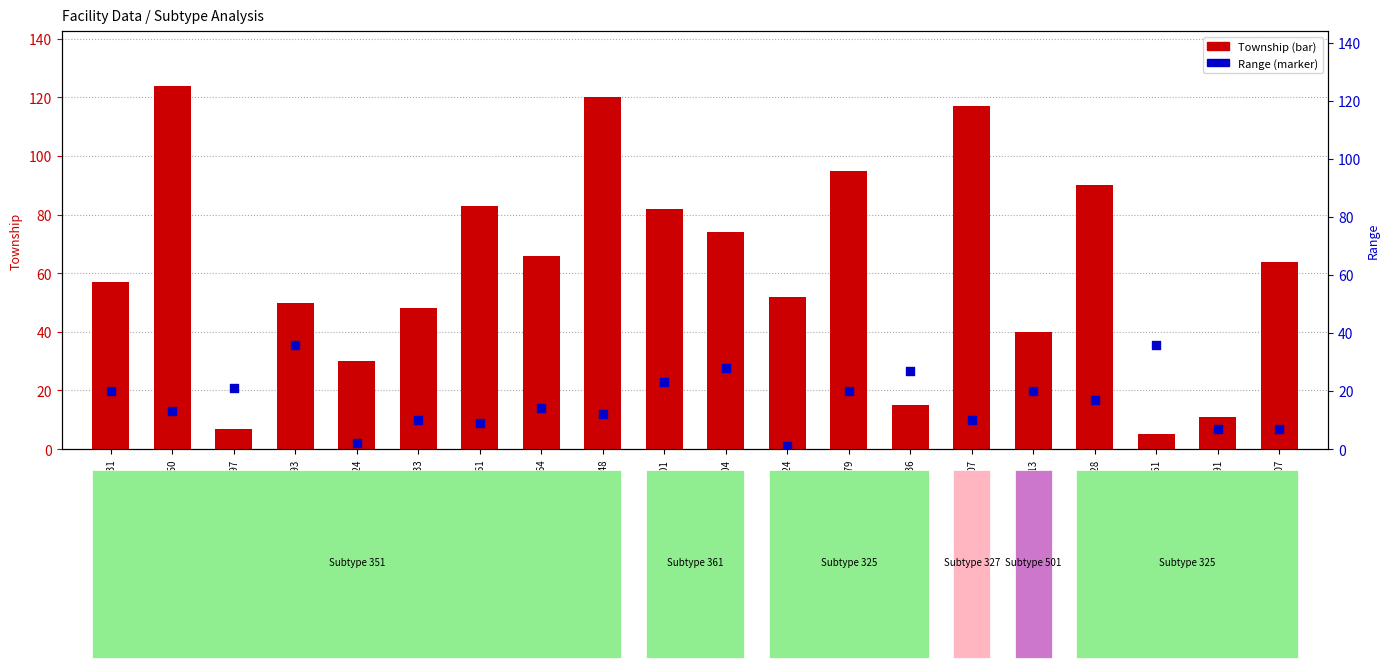

Which series reaches the maximum Y coordinate?

Township